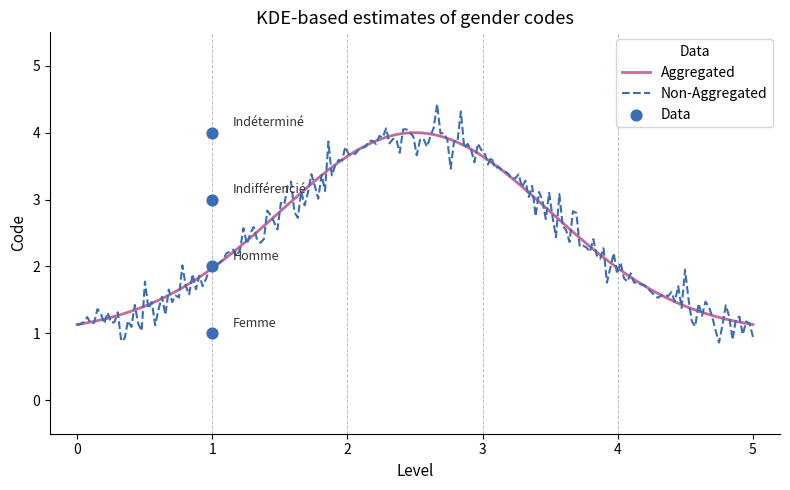

What is the lowest value of the Non-Aggregated series?

0.9